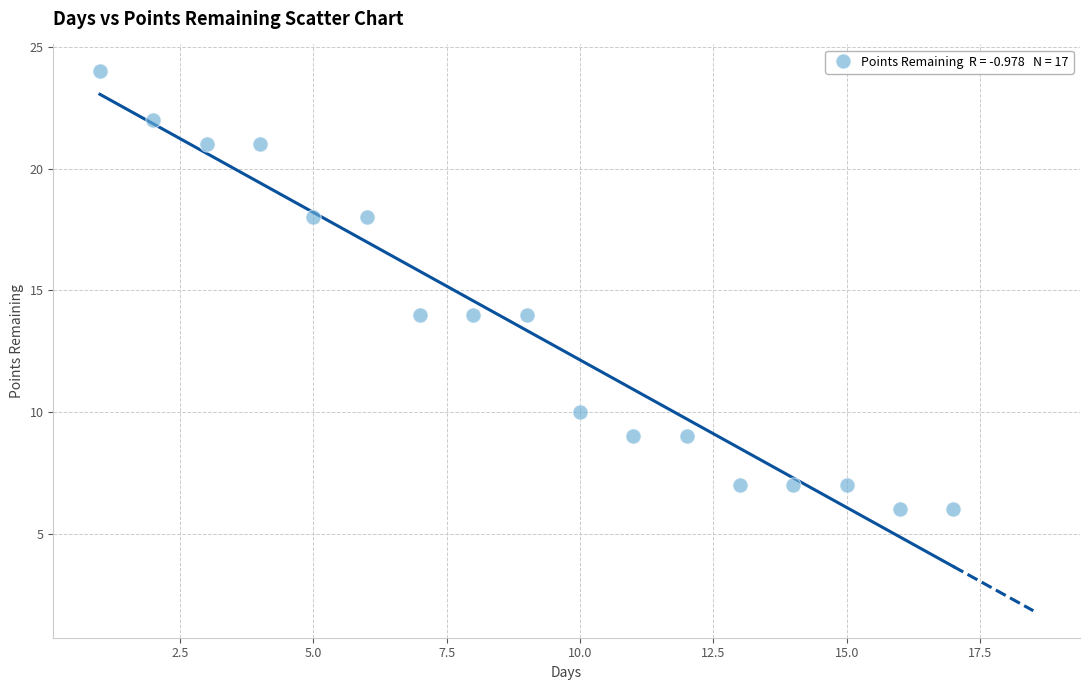

What is the range of X values (max minus min)?

16